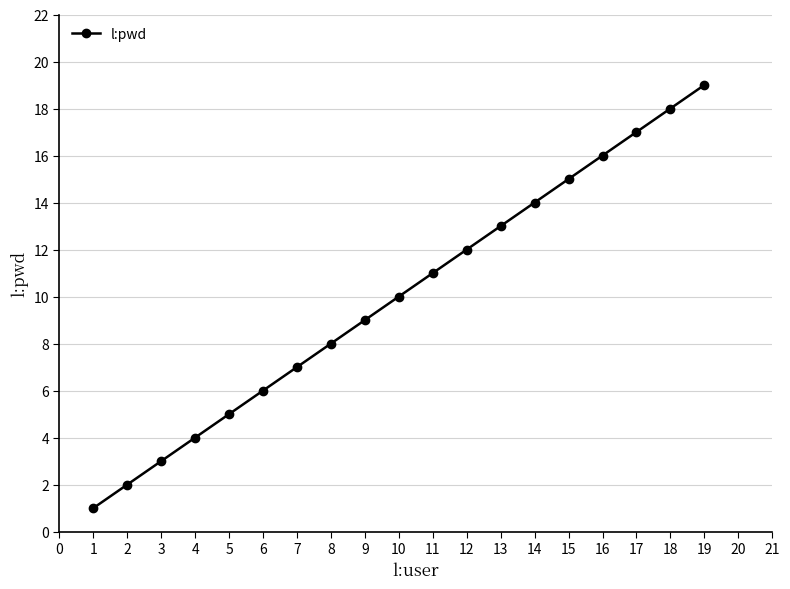

Reading left to right, transcribe all the data shown in this chart.

1	2	3	4	5	6	7	8	9	10	11	12	13	14	15	16	17	18	19